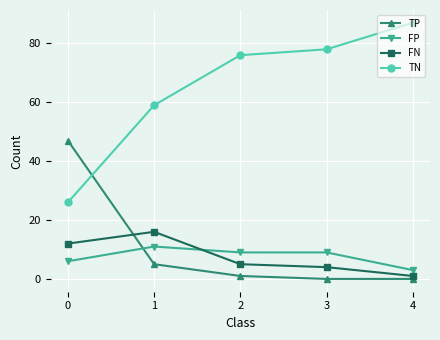

Which series has the largest total across all categories?

TN